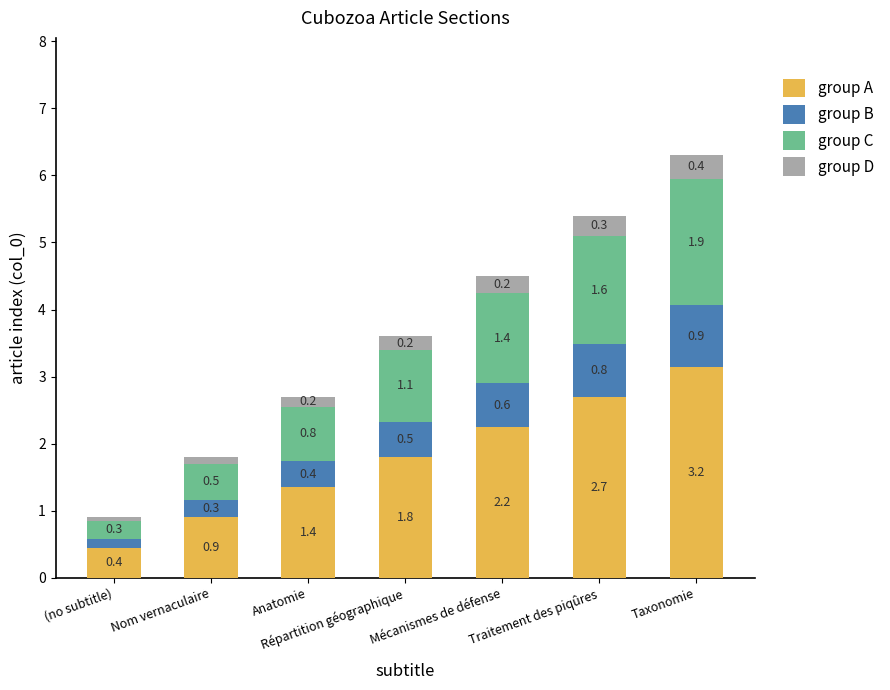

What is the total value across all series at Nom vernaculaire?

1.8